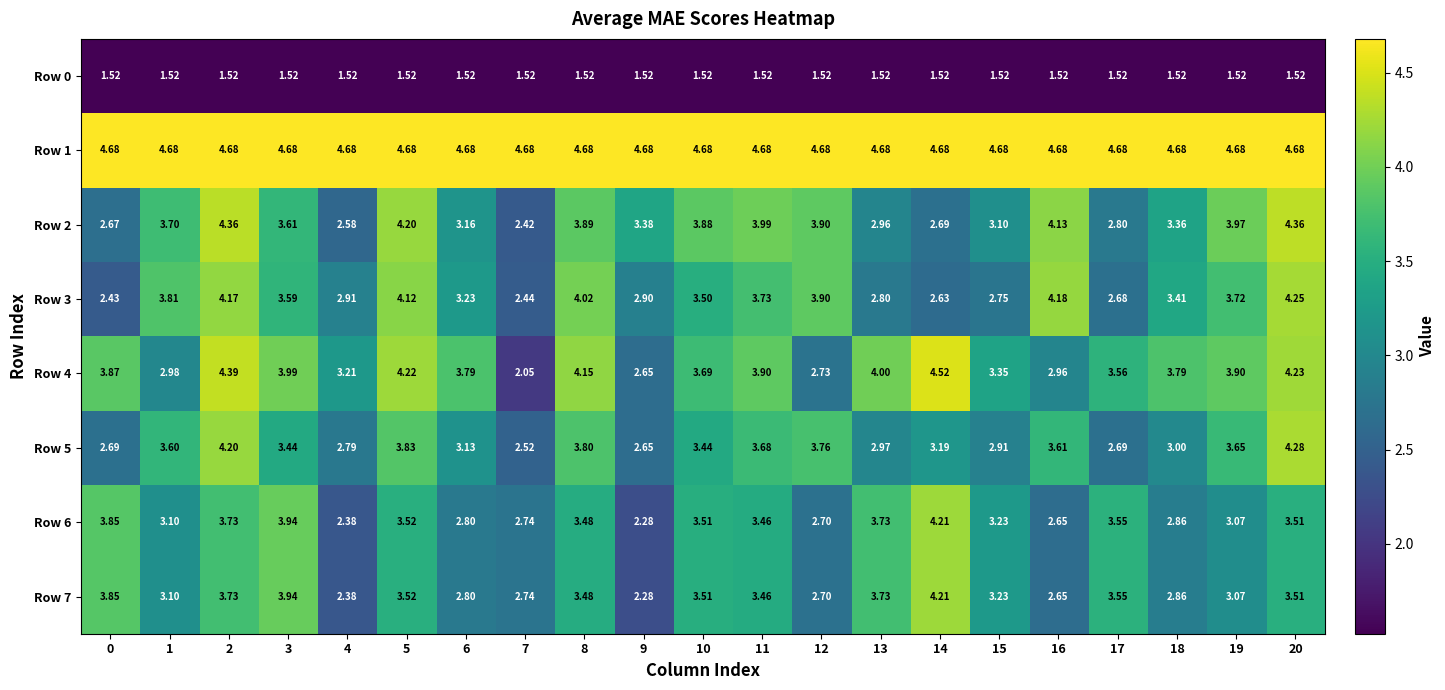

What is the maximum value shown in the chart?

4.7